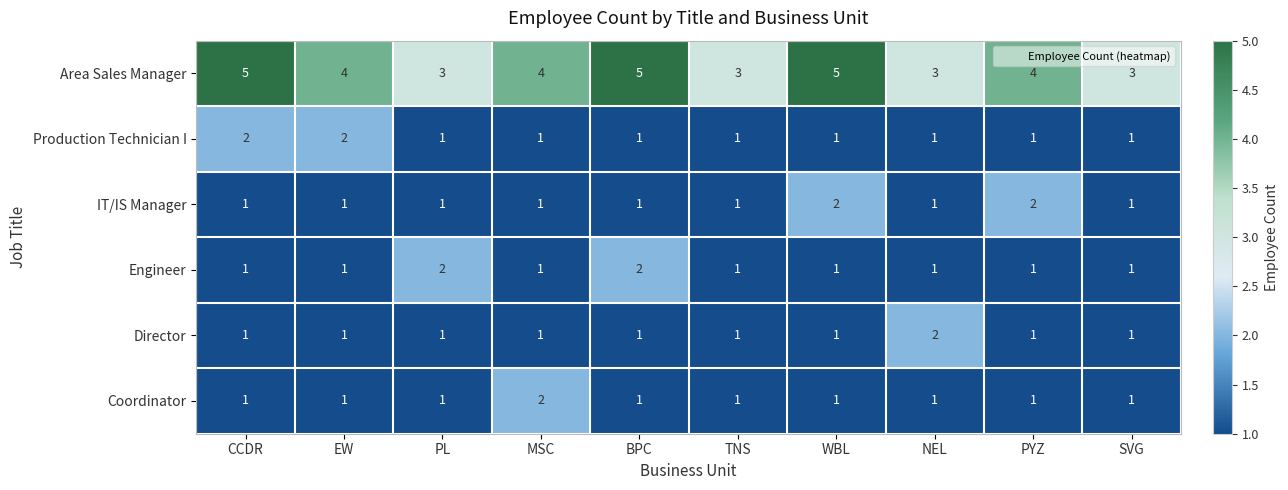

What is the sum of all Director values?

11